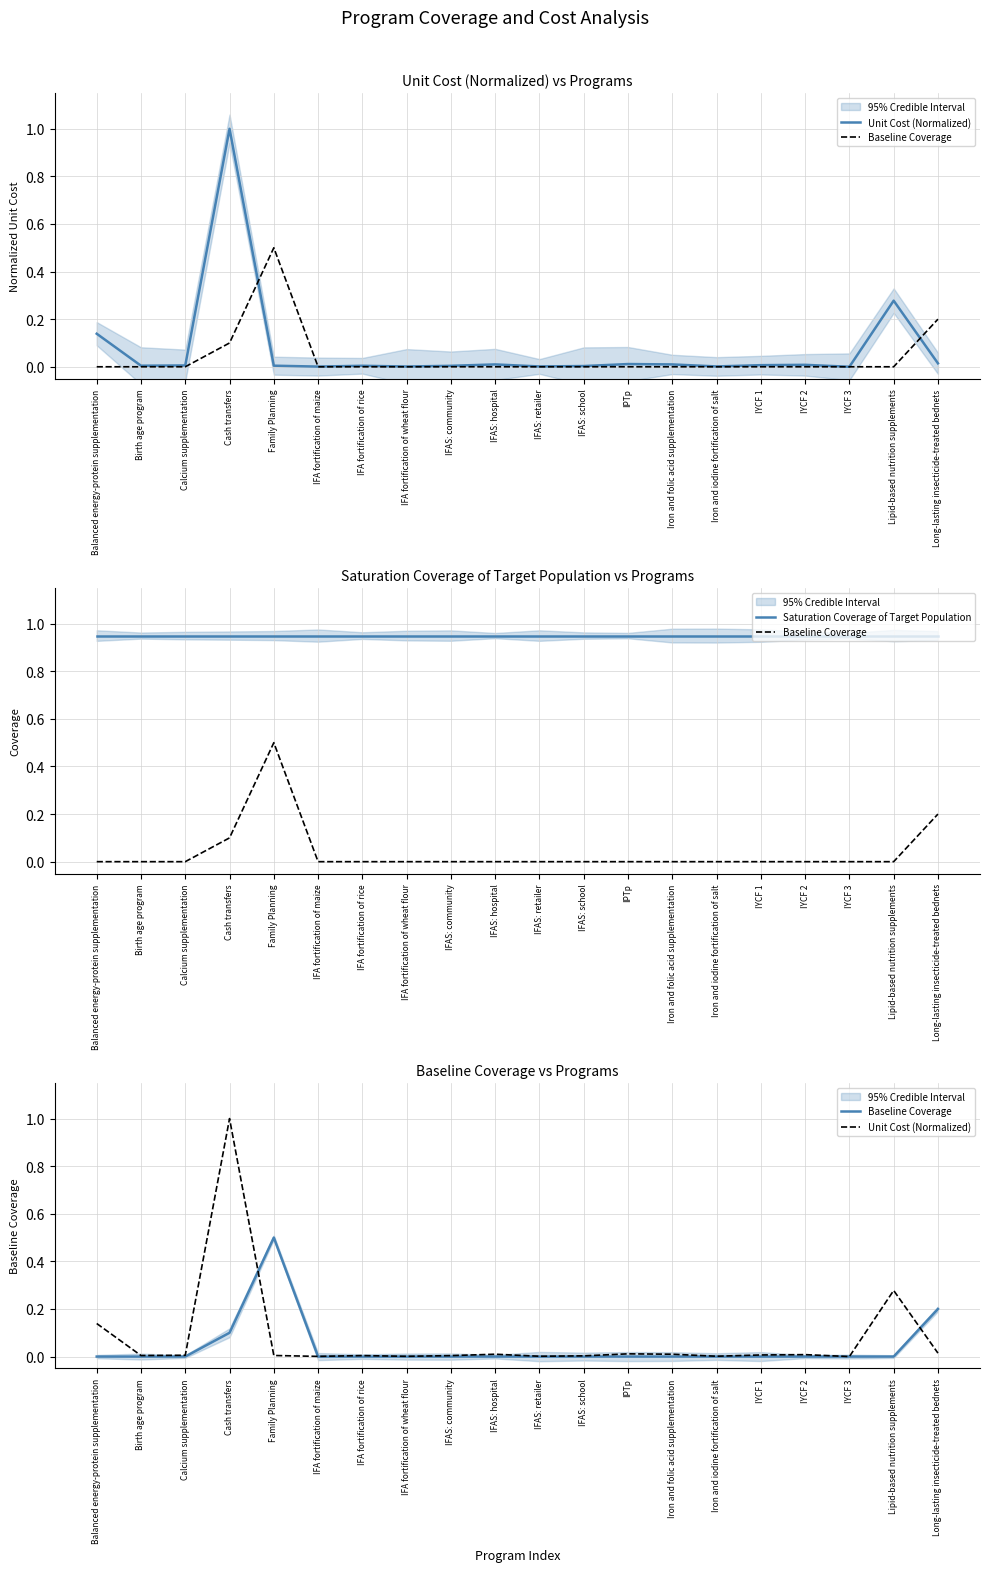

Does the chart have visible grid lines?

Yes